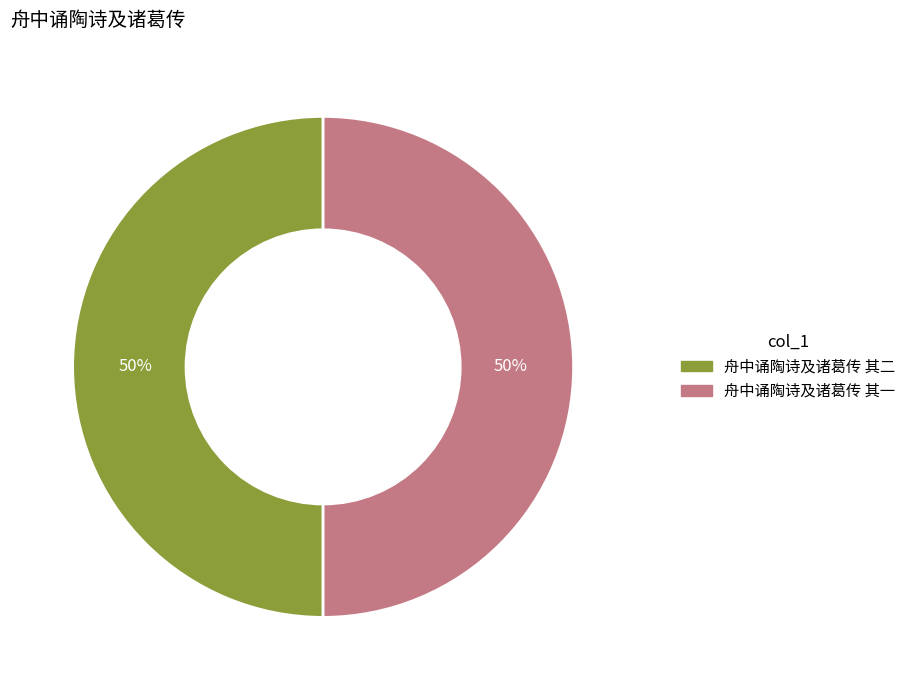

Is it true that 舟中诵陶诗及诸葛传 其二 is 59% of the pie?

False